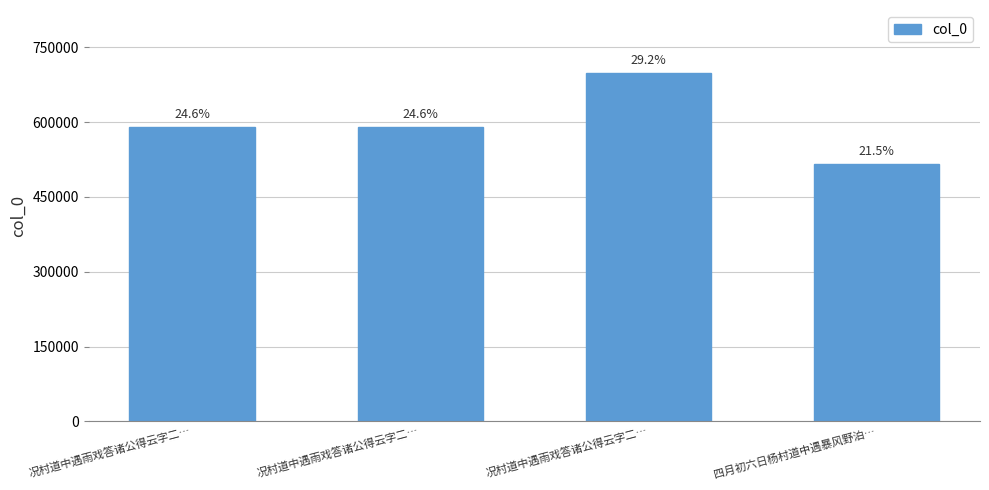

Reading left to right, extract all data points from this chart.

589463	589462	699217	515478